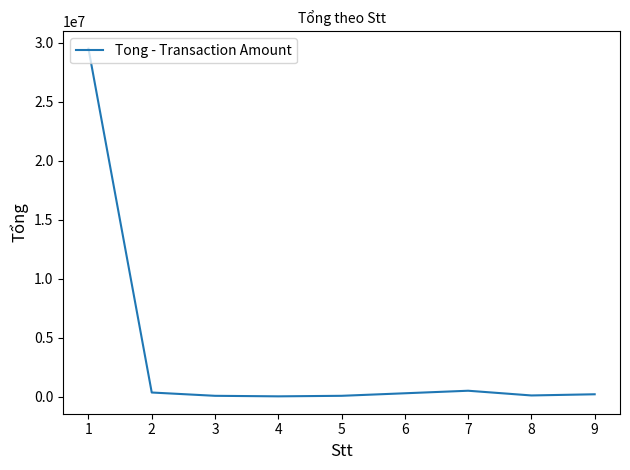

What is the average value?

3851875